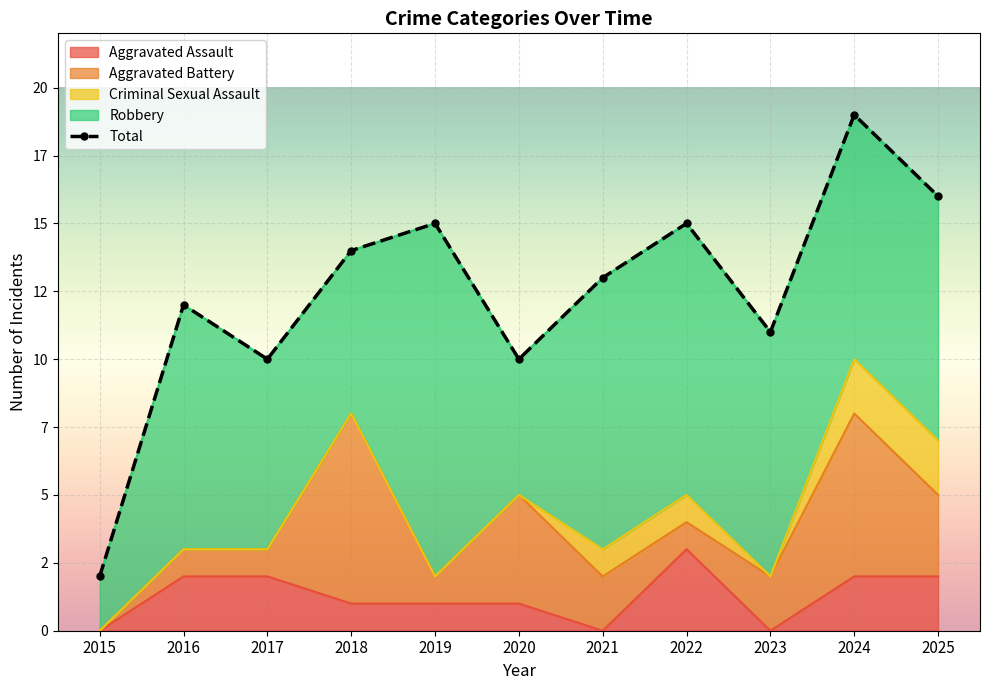

Reading left to right, list all the values displayed in this chart.

Aggravated Assault: 0	2	2	1	1	1	0	3	0	2	2
Aggravated Battery: 0	1	1	7	1	4	2	1	2	6	3
Criminal Sexual Assault: 0	0	0	0	0	0	1	1	0	2	2
Robbery: 2	9	7	6	13	5	10	10	9	9	9
Total: 2	12	10	14	15	10	13	15	11	19	16